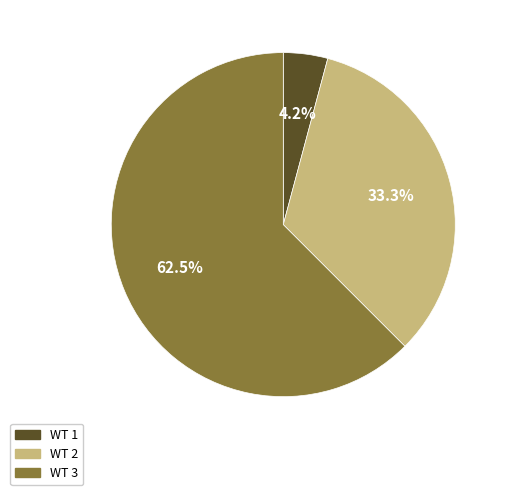

To the nearest percent, what is the difference between the largest and smallest slice percentages?

58%